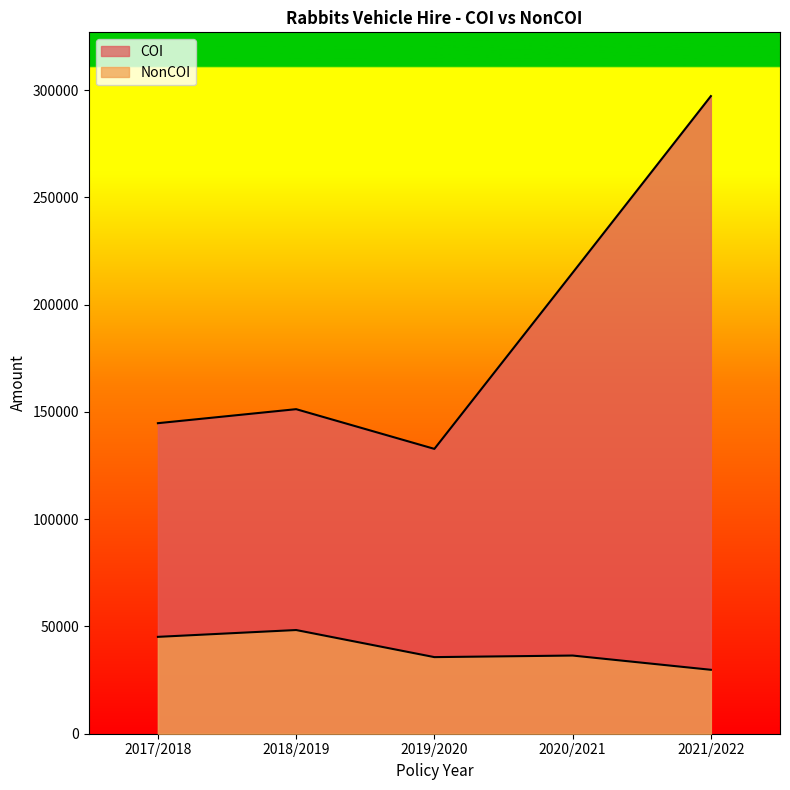

At which category does NonCOI reach its first local valley?

2019/2020